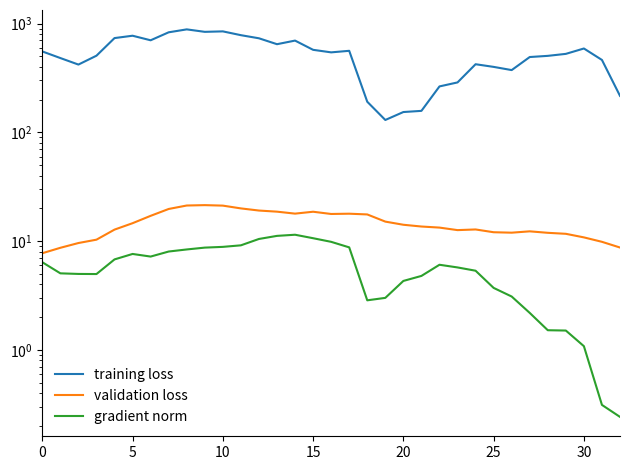

How many values in the training loss series exceed 527?

17